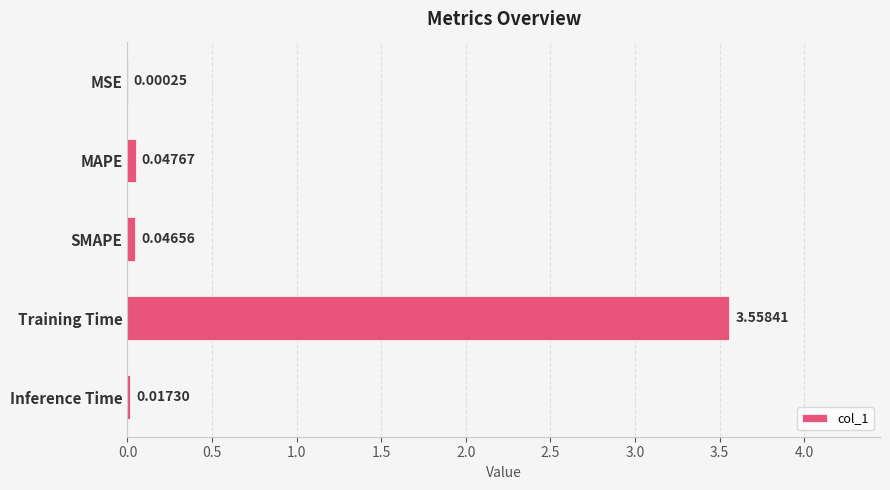

What is the sum of all values?

3.7